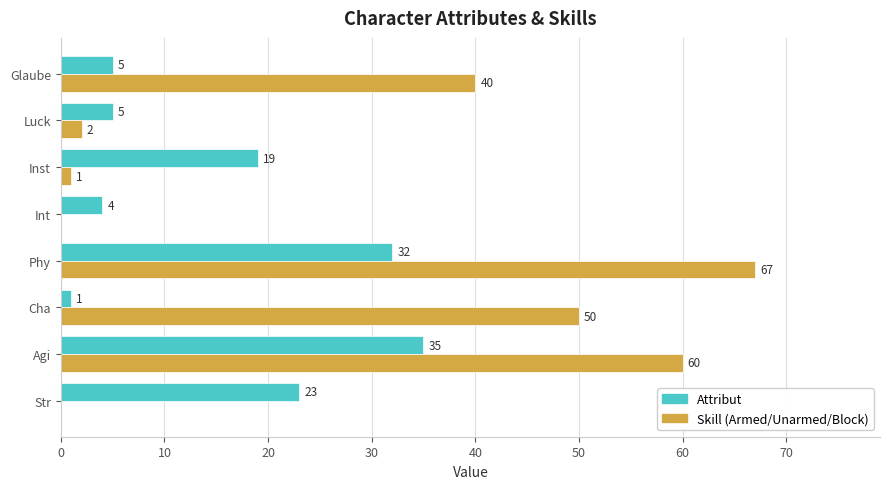

What is the total value across all series at Cha?

51